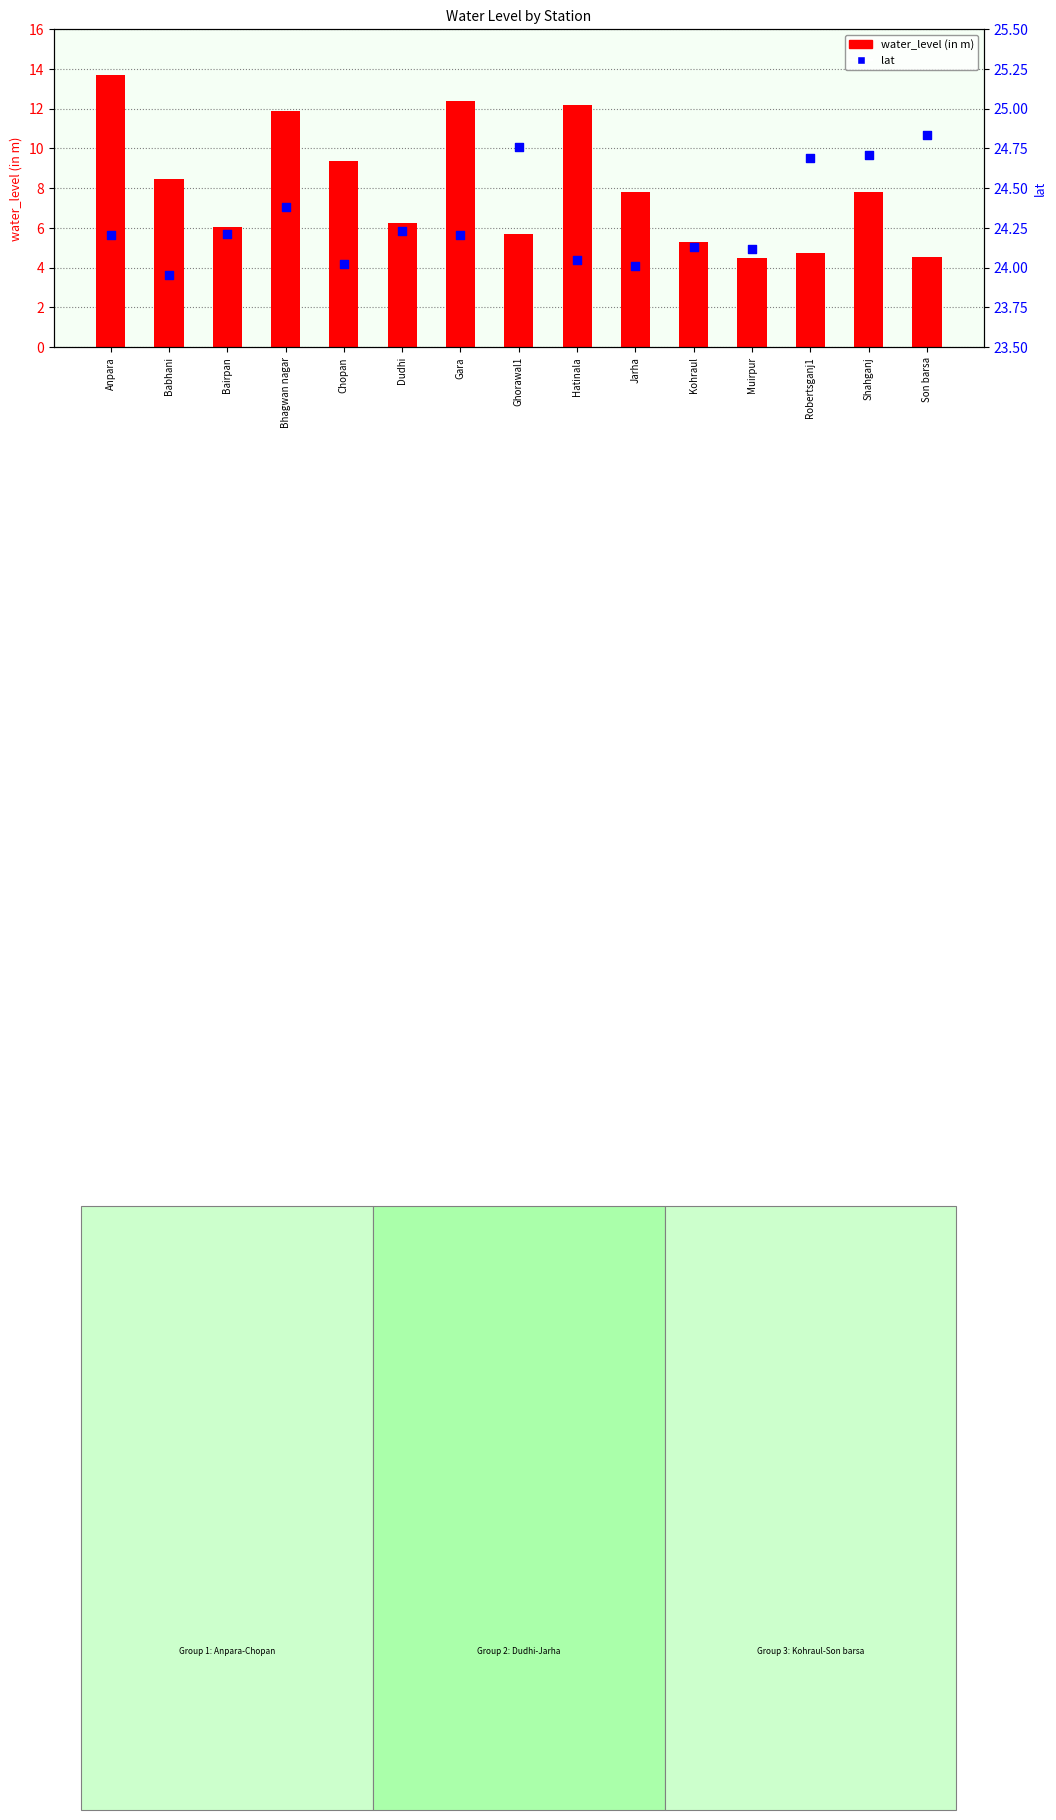

Is the value of water_level (in m) at Robertsganj1 greater than the value of lat at Gara?

No